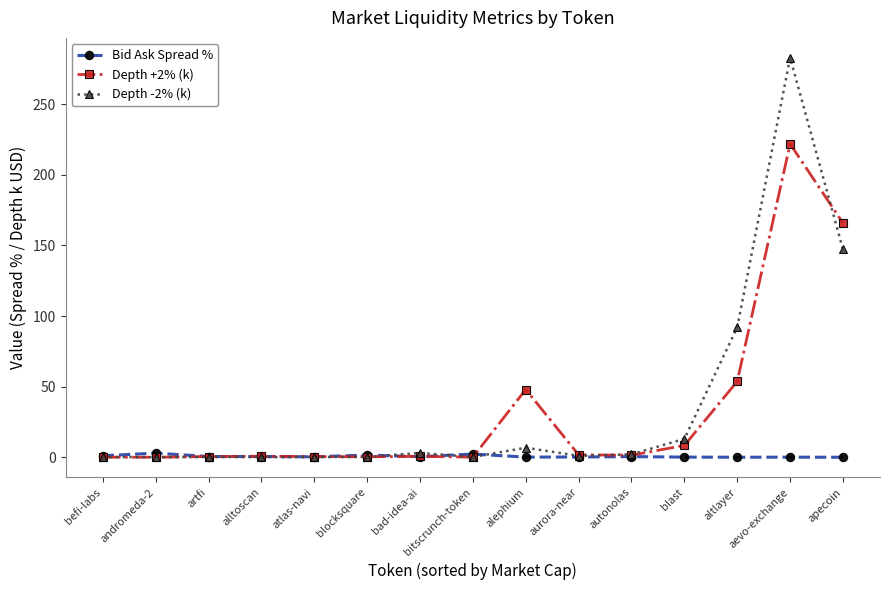

Which series has the widest spread of values?

Depth -2% (k)